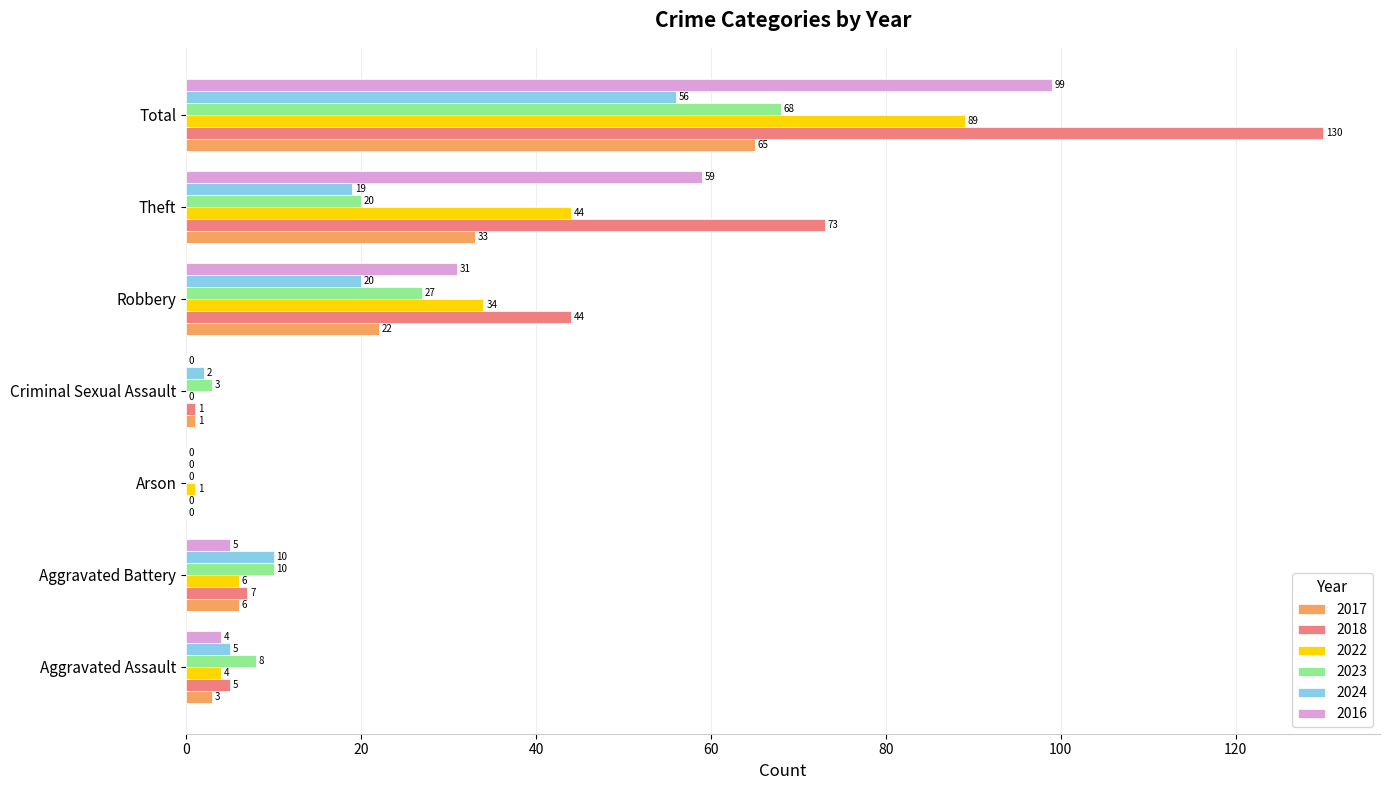

Is it true that 2016 equals 59 at Theft?

True